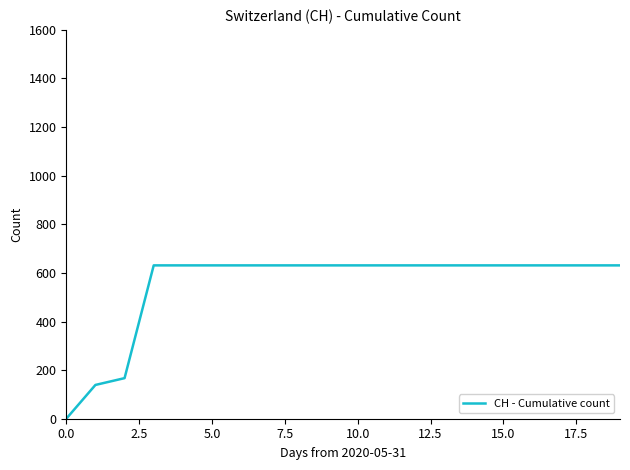

What is the difference between the maximum and minimum values?

631